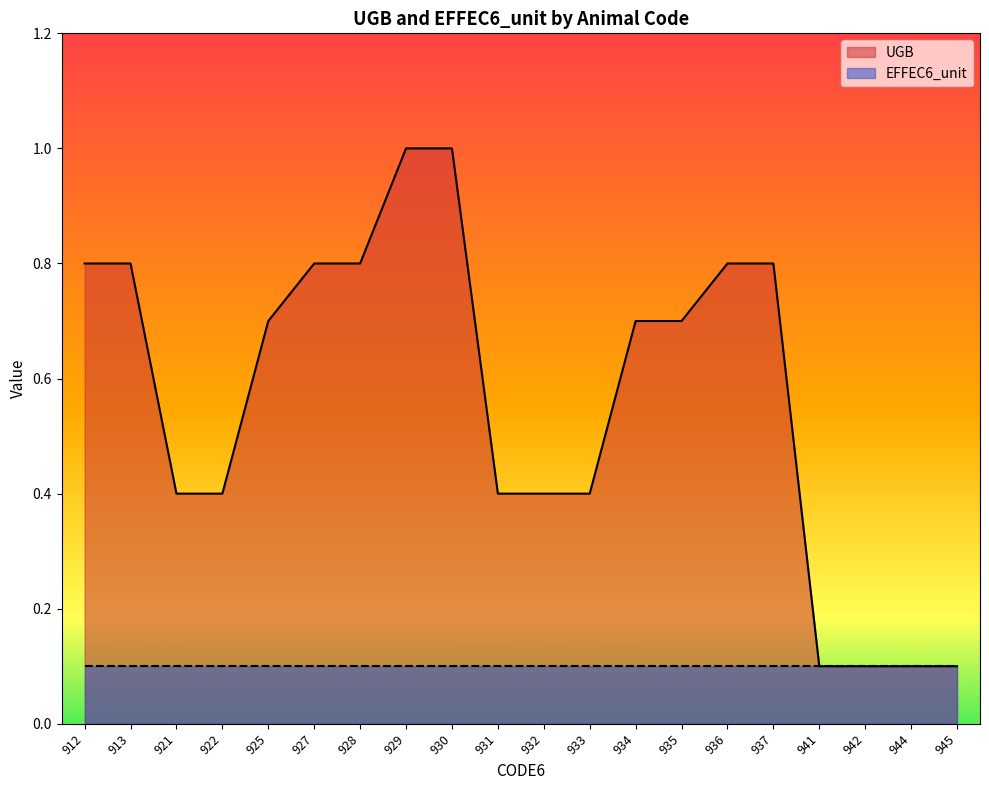

Is it true that the value at 944 is 0.1?

True